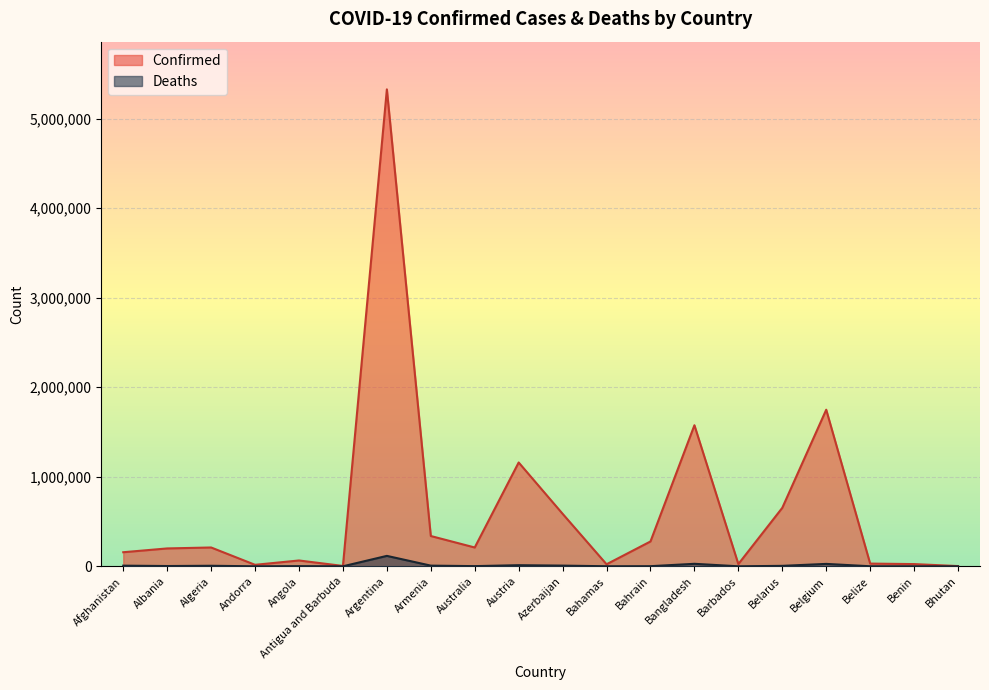

At which label is Deaths closest to 58278?

Bangladesh